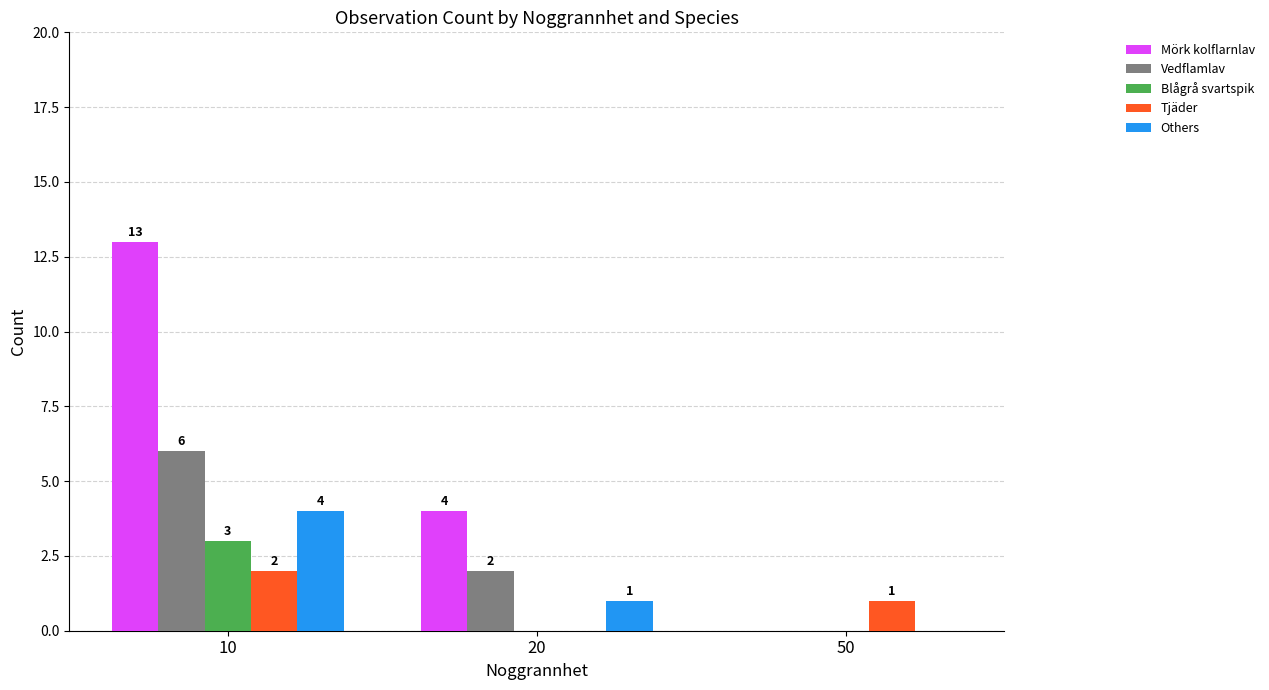

The Tjäder series shows 1 at 10. True or false?

False